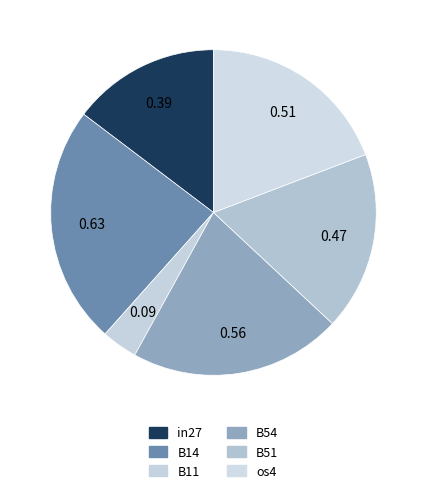

To the nearest percent, what is the difference between the largest and smallest slice percentages?

20%